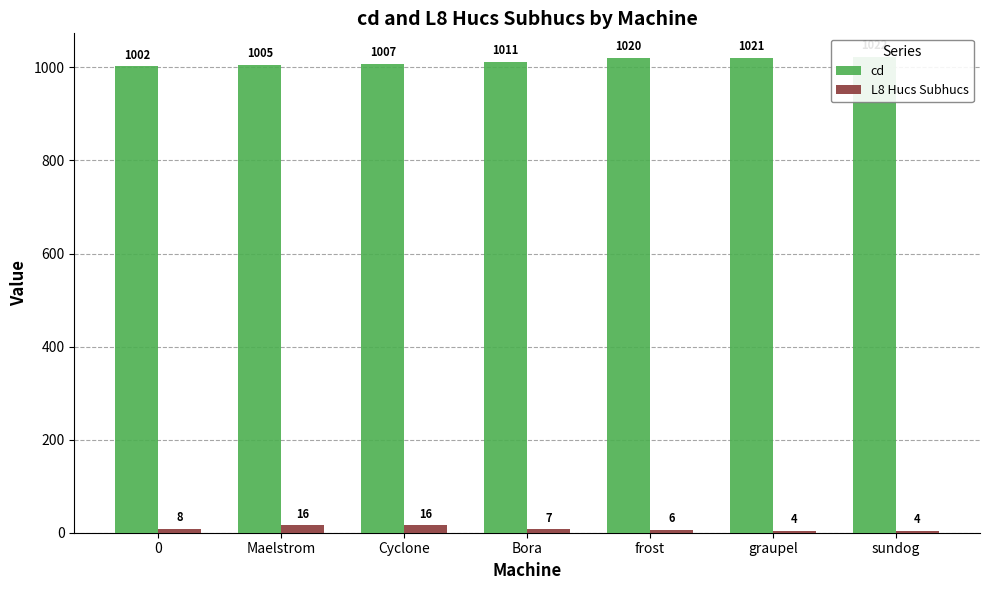

Is it true that cd equals 1021 at graupel?

True